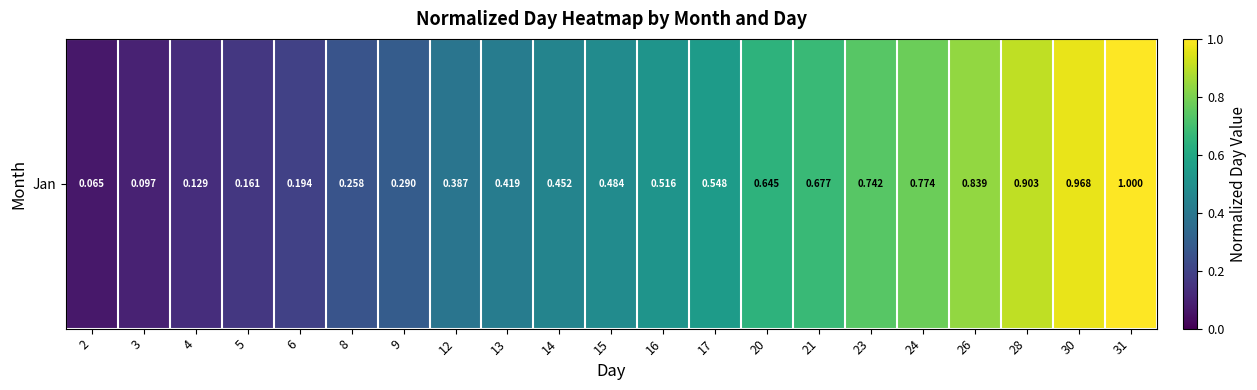

Is it true that the value at 3 is 0.1?

True